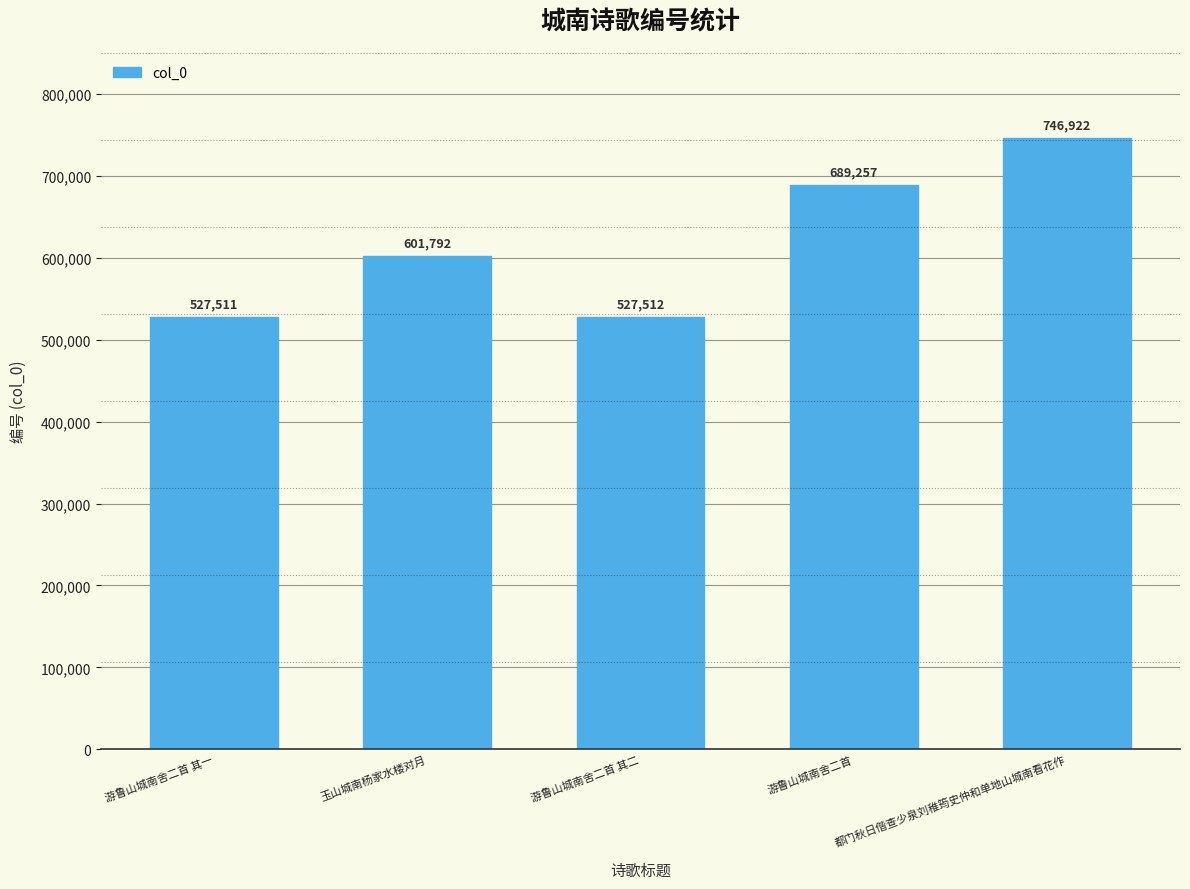

Rank the categories by value from highest to lowest.

都门秋日偕查少泉刘稚筠史仲和单地山城南看花作, 游鲁山城南舍二首, 玉山城南杨家水楼对月, 游鲁山城南舍二首 其二, 游鲁山城南舍二首 其一